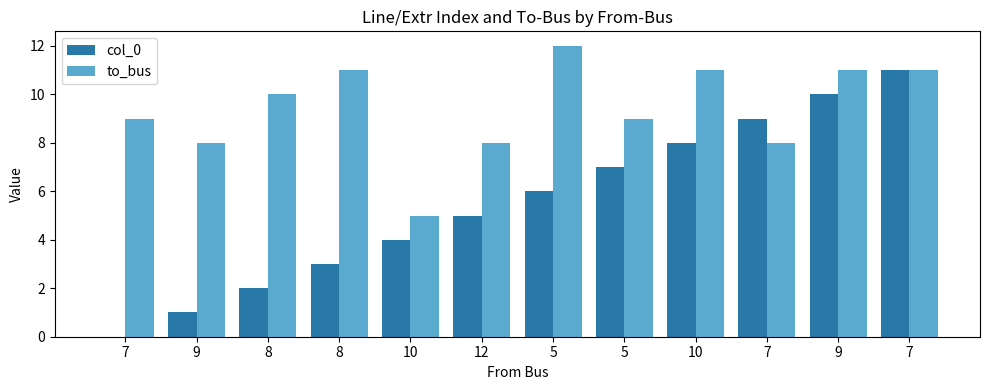

Which series changed the most between 12 and 7?

col_0